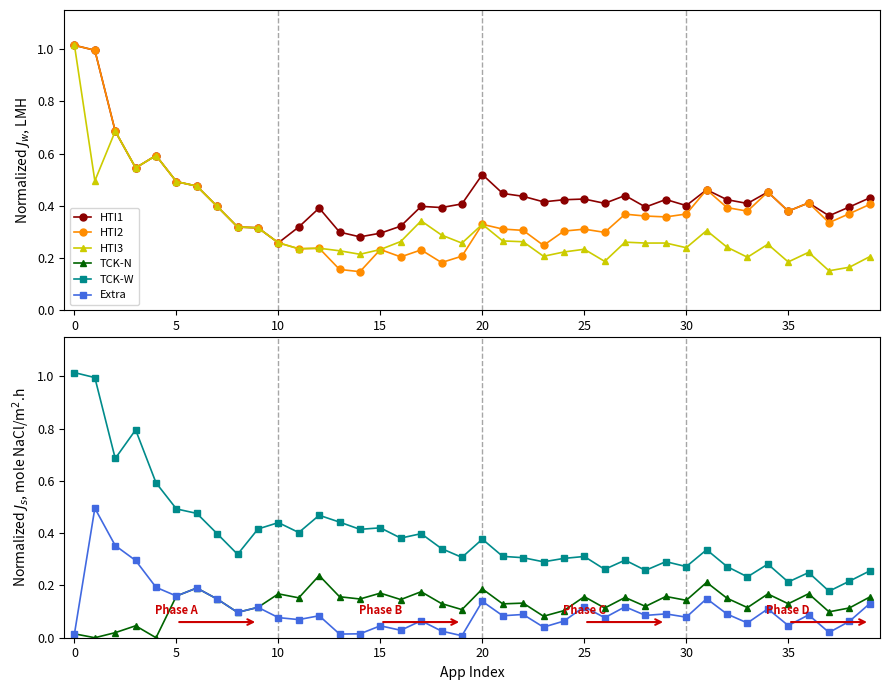

Is it true that HTI3 equals 0.4 at 15?

False